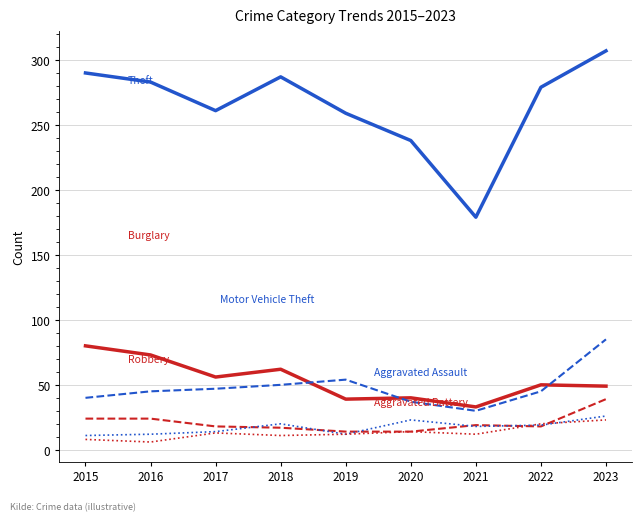

What is the difference between the highest and lowest values at 2021?

167